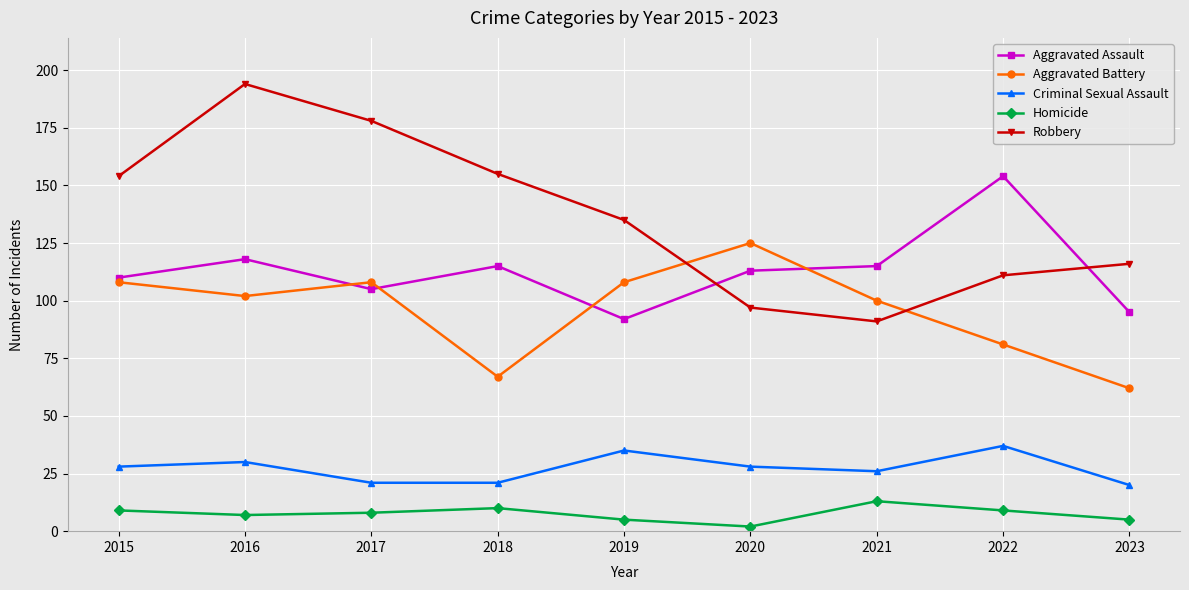

Reading left to right, transcribe all the data shown in this chart.

Aggravated Assault: 2015=110	2016=118	2017=105	2018=115	2019=92	2020=113	2021=115	2022=154	2023=95
Aggravated Battery: 2015=108	2016=102	2017=108	2018=67	2019=108	2020=125	2021=100	2022=81	2023=62
Criminal Sexual Assault: 2015=28	2016=30	2017=21	2018=21	2019=35	2020=28	2021=26	2022=37	2023=20
Homicide: 2015=9	2016=7	2017=8	2018=10	2019=5	2020=2	2021=13	2022=9	2023=5
Robbery: 2015=154	2016=194	2017=178	2018=155	2019=135	2020=97	2021=91	2022=111	2023=116